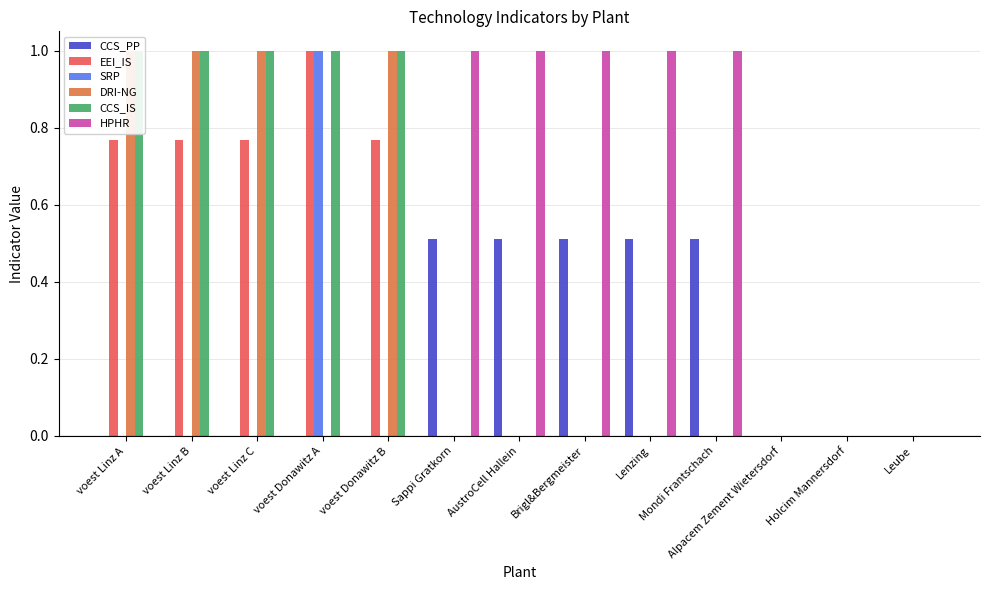

Reading left to right, list all the values displayed in this chart.

CCS_PP: 0.0	0.0	0.0	0.0	0.0	0.5	0.5	0.5	0.5	0.5	0.0	0.0	0.0
EEI_IS: 0.8	0.8	0.8	1.0	0.8	0.0	0.0	0.0	0.0	0.0	0.0	0.0	0.0
SRP: 0.0	0.0	0.0	1.0	0.0	0.0	0.0	0.0	0.0	0.0	0.0	0.0	0.0
DRI-NG: 1.0	1.0	1.0	0.0	1.0	0.0	0.0	0.0	0.0	0.0	0.0	0.0	0.0
CCS_IS: 1.0	1.0	1.0	1.0	1.0	0.0	0.0	0.0	0.0	0.0	0.0	0.0	0.0
HPHR: 0.0	0.0	0.0	0.0	0.0	1.0	1.0	1.0	1.0	1.0	0.0	0.0	0.0